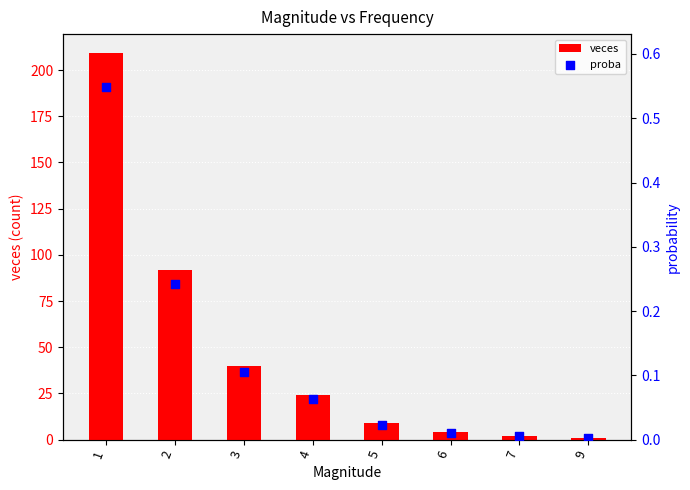

Is the value of proba at 1 greater than the value of veces at 1?

No